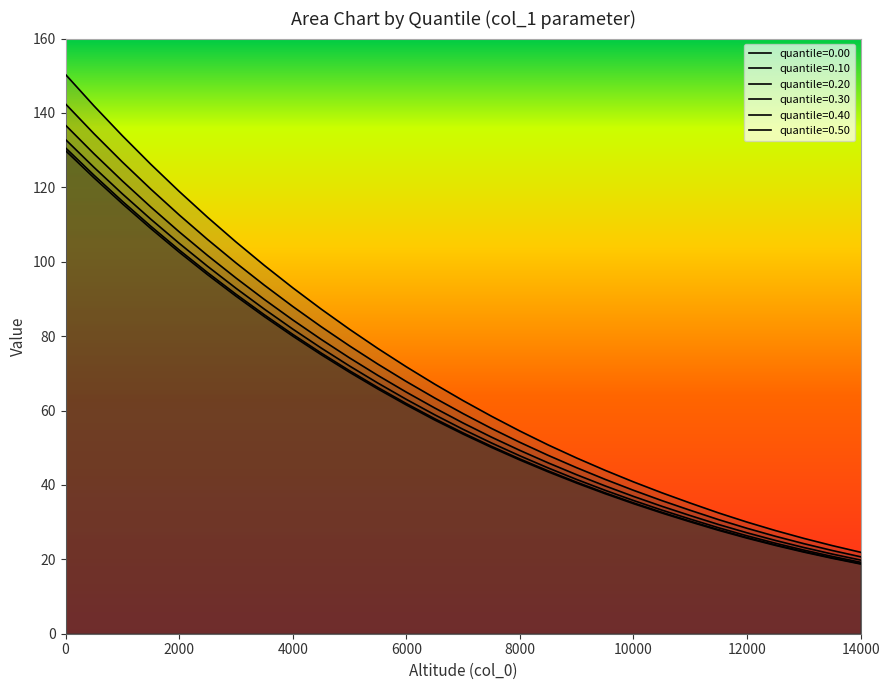

What is the value of the 0.50 point at the 17th from the left?

54.5